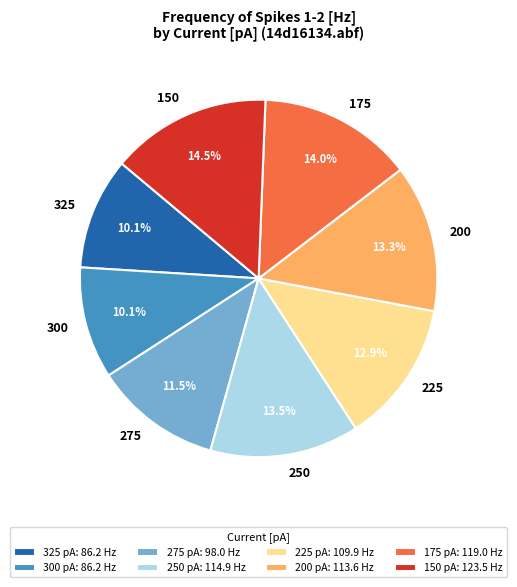

Approximately how many times larger is the value at 325 compared to 200?

0.8